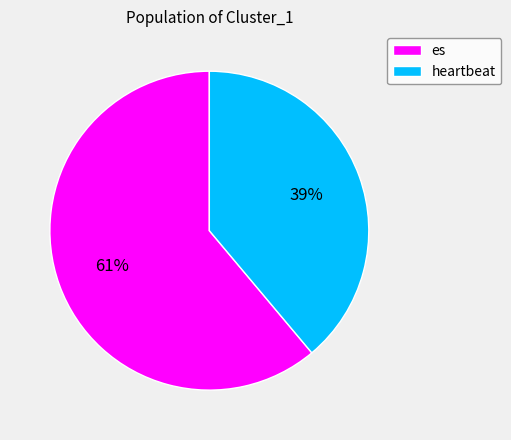

To the nearest percent, what is the difference between the es and heartbeat slice percentages?

22%